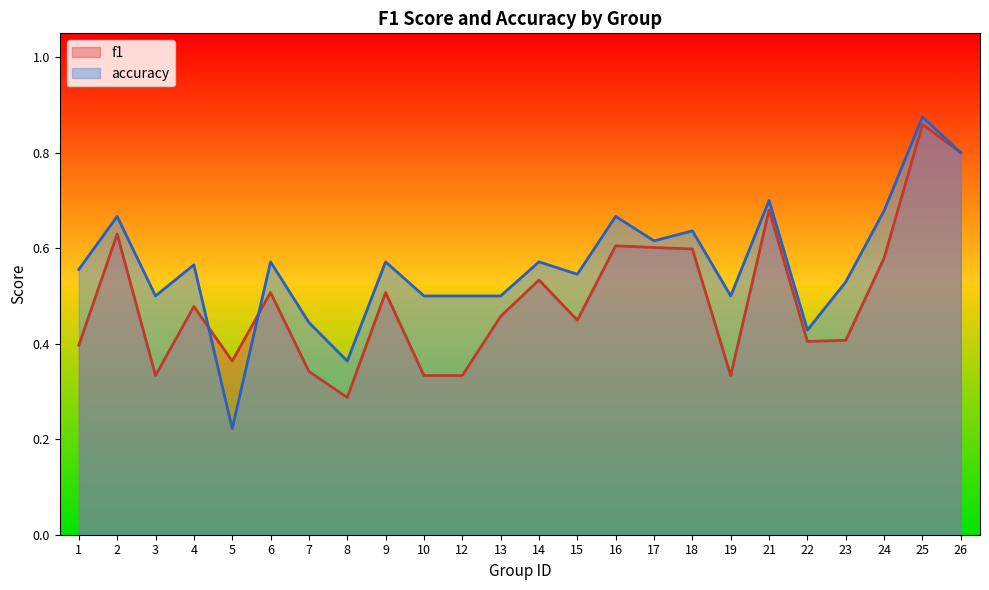

Which label corresponds to the smallest value in the chart?

5